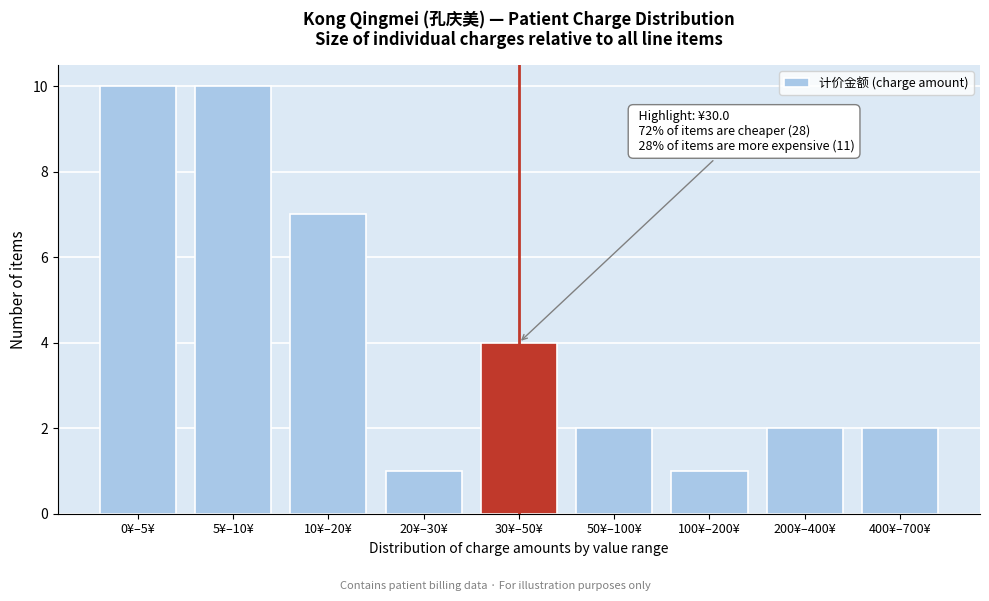

Reading left to right, list all the values displayed in this chart.

10	10	7	1	4	2	1	2	2